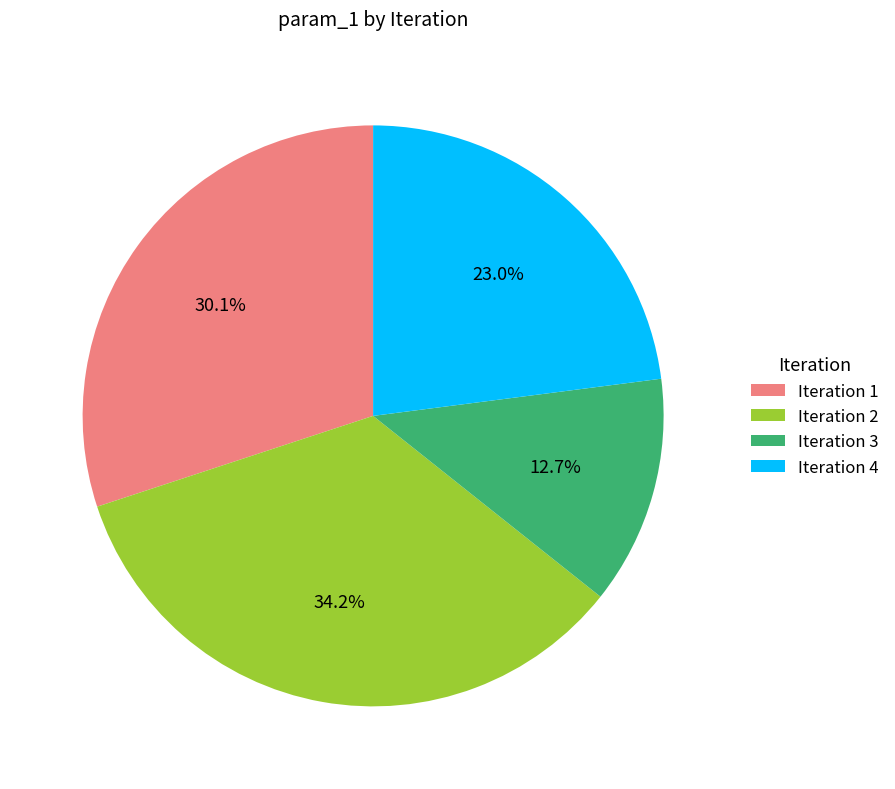

To the nearest percent, what is the average slice percentage?

25%